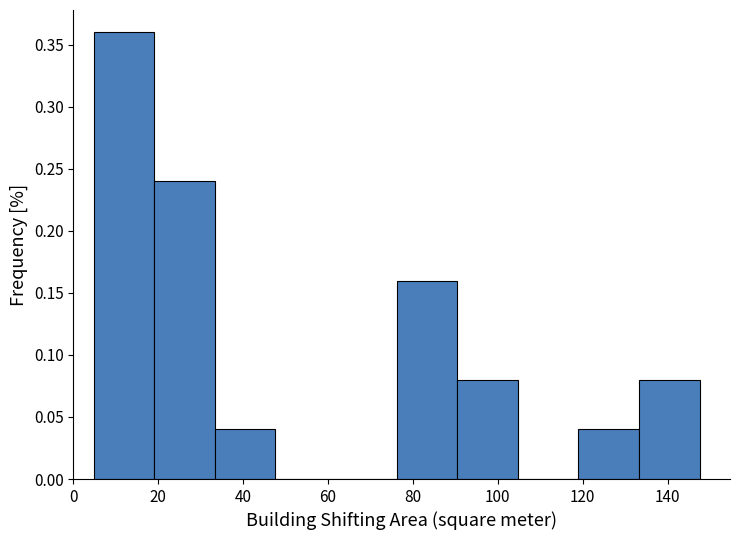

What is the height of the bar covering 118 to 134 on the x-axis? Neither the bar edges nor the heights are printed on the chart, so give them approximately, as read against the axes.

0.04